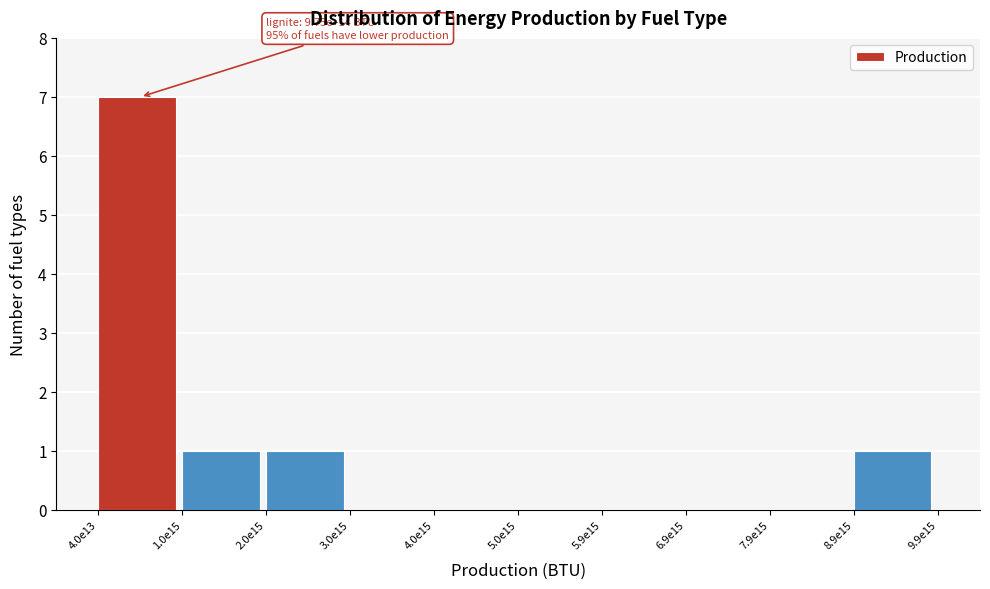

Reading left to right, extract all data points from this chart.

4.0e13=7	1.0e15=1	2.0e15=1	3.0e15=0	4.0e15=0	5.0e15=0	5.9e15=0	6.9e15=0	7.9e15=0	8.9e15=1